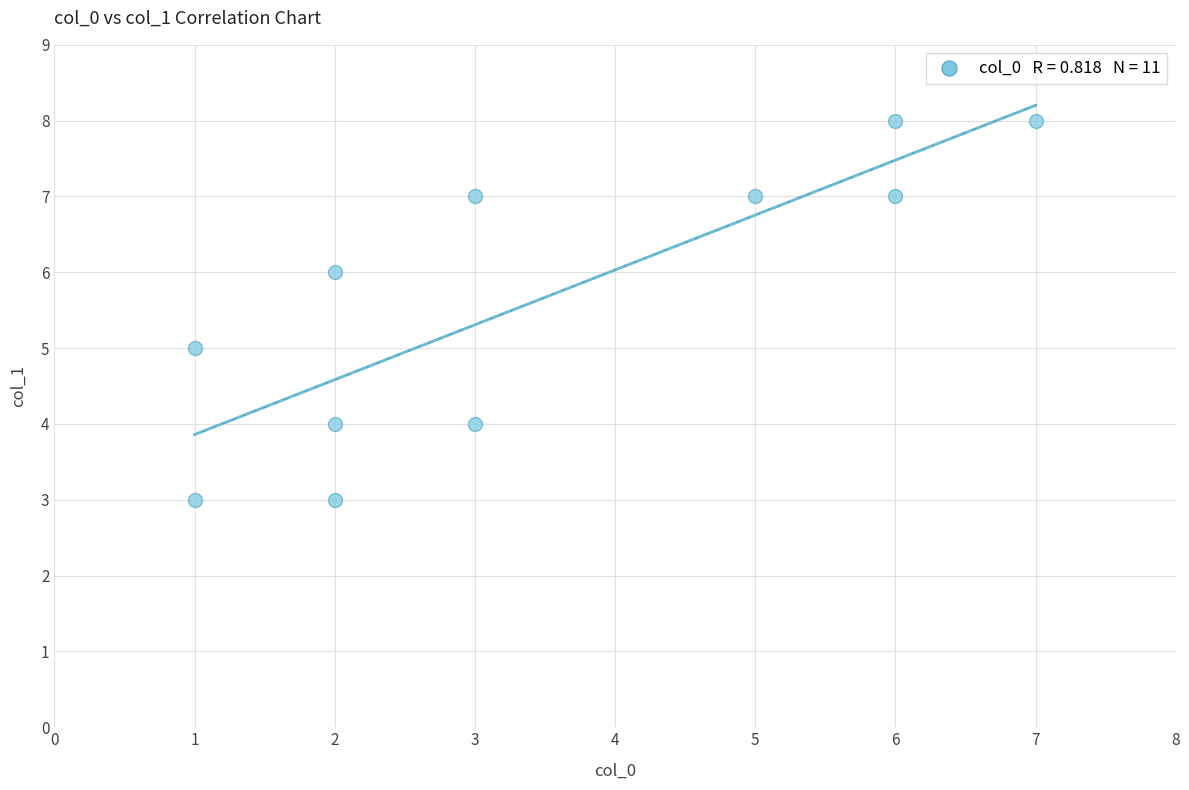

What is the average Y value?

6